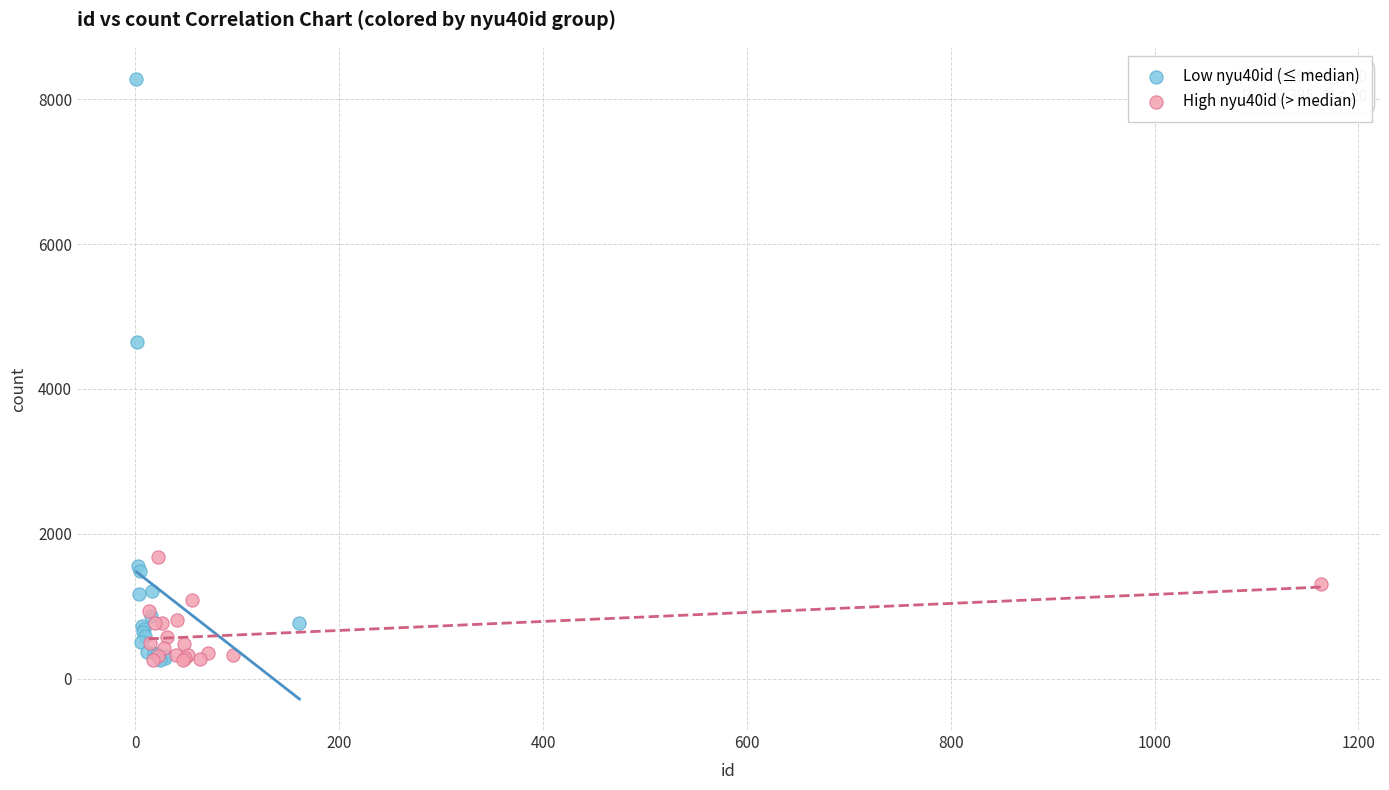

Which series has the widest spread of Y values?

Low nyu40id (≤ median)